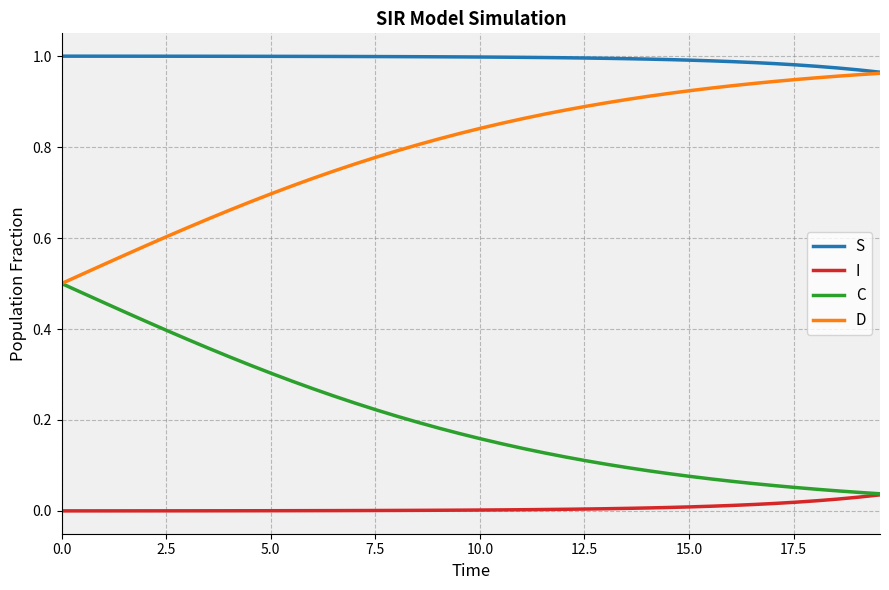

True or false: D and I cross at least once.

False